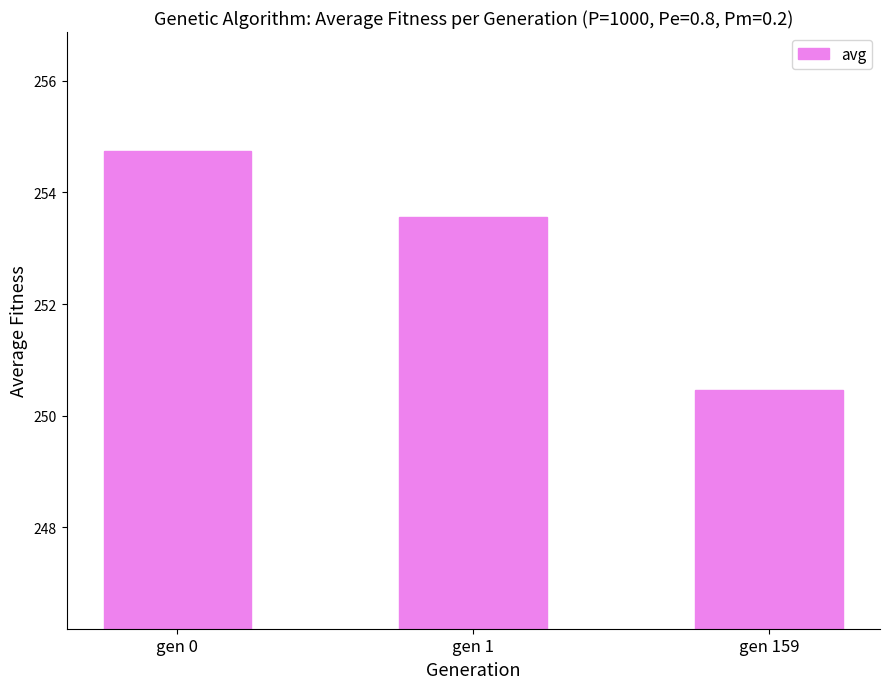

True or false: the data shows 333.1 at gen 0.

False